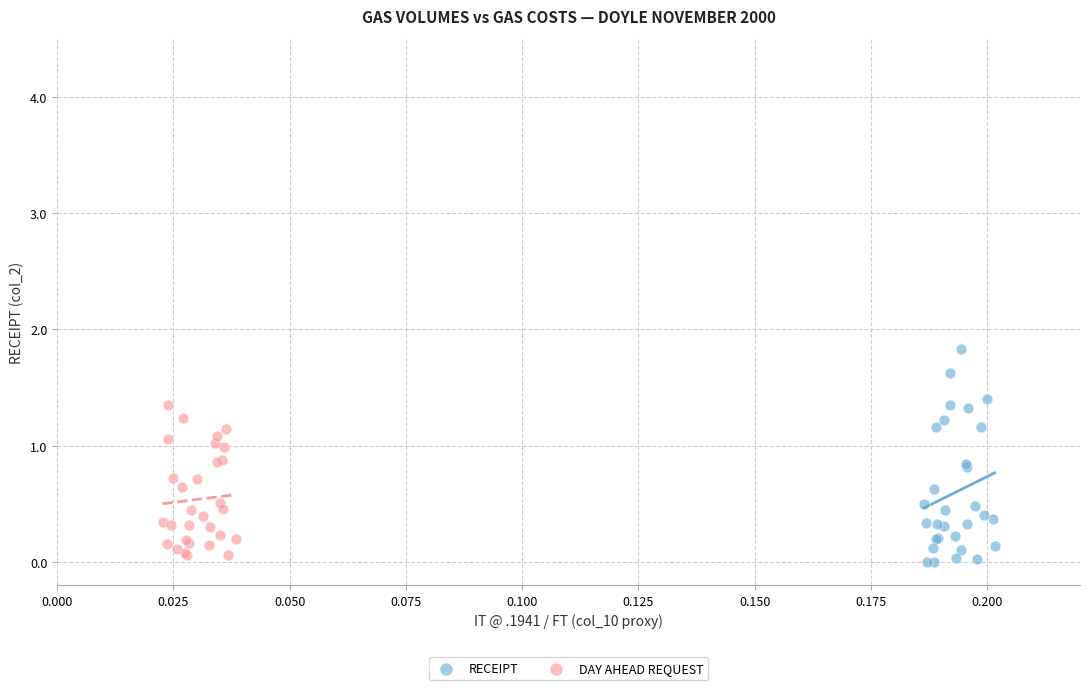

Which series contains the lowest Y value?

RECEIPT